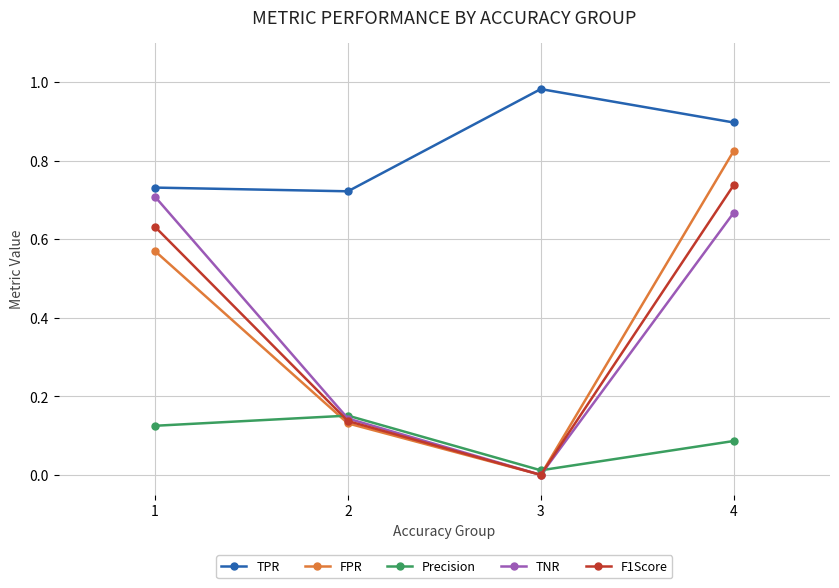

Which label corresponds to the smallest value in the chart?

3